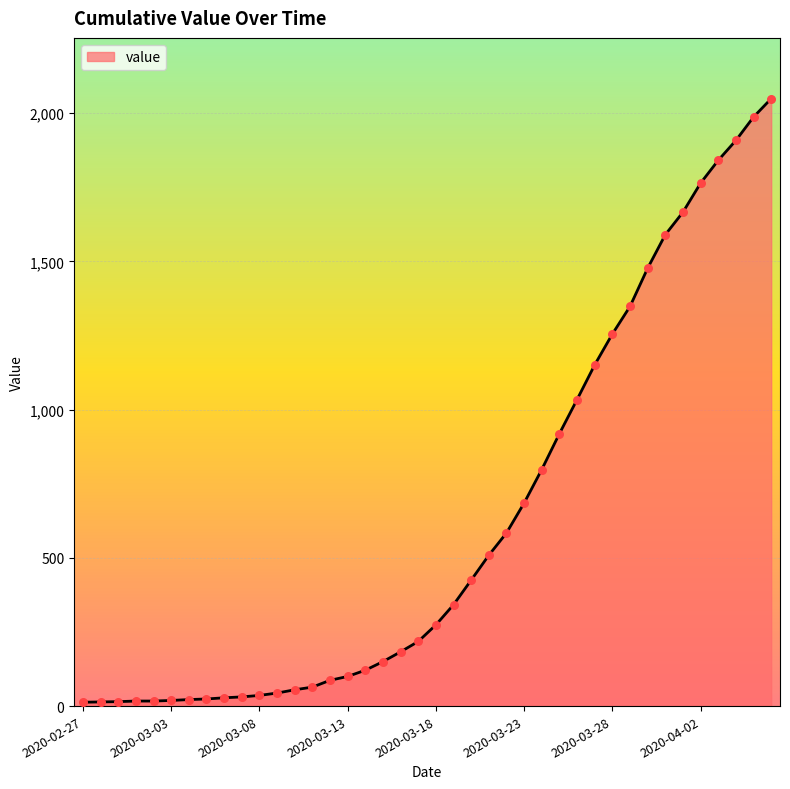

What is the greatest value displayed?

2049